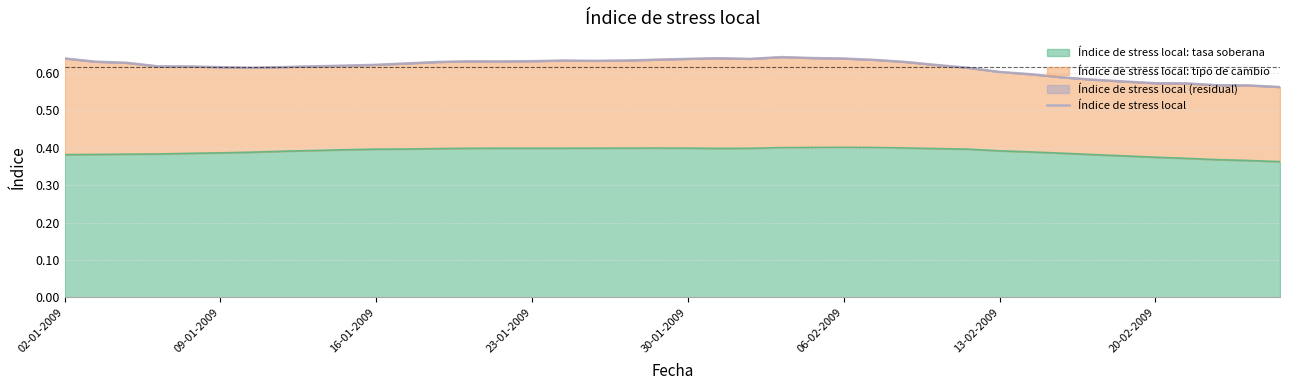

The value of Índice de stress local: tasa soberana at 20-02-2009 is 0.1. True or false?

False